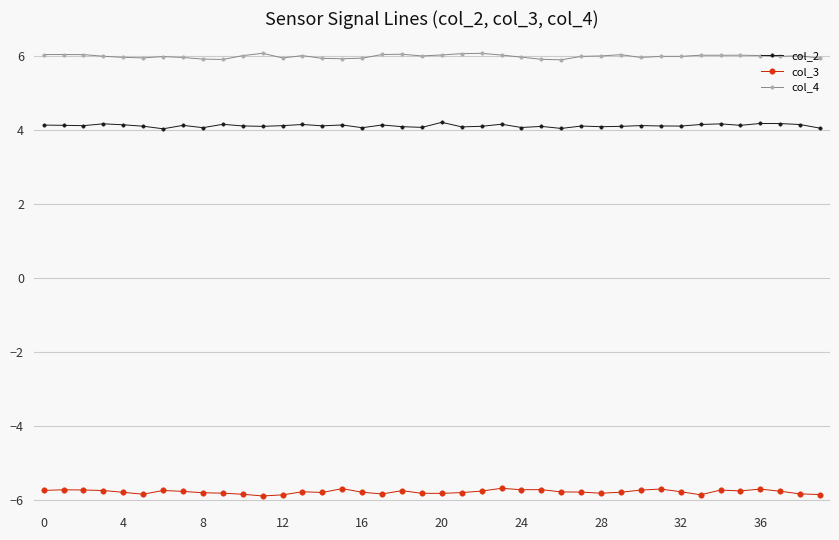

List the series in order of their overall mean, highest first.

col_4, col_2, col_3